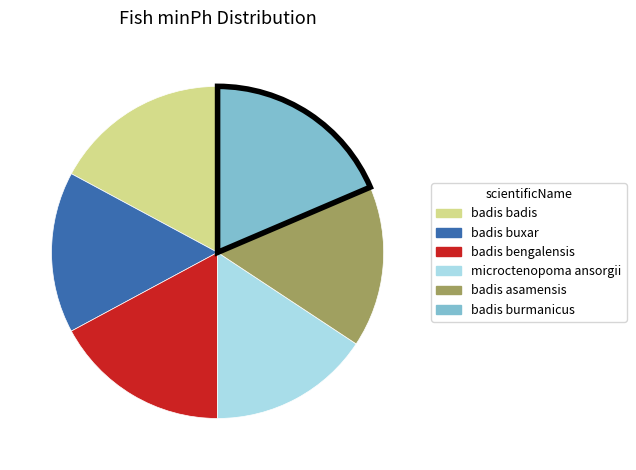

How many slices are in this pie chart?

6